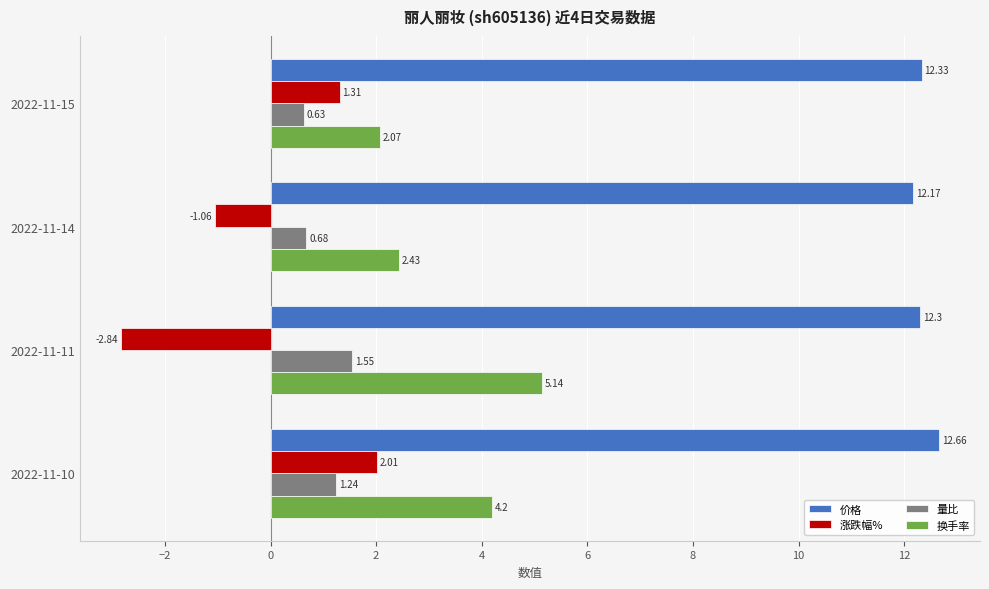

At how many categories does at least one series exceed 10?

4